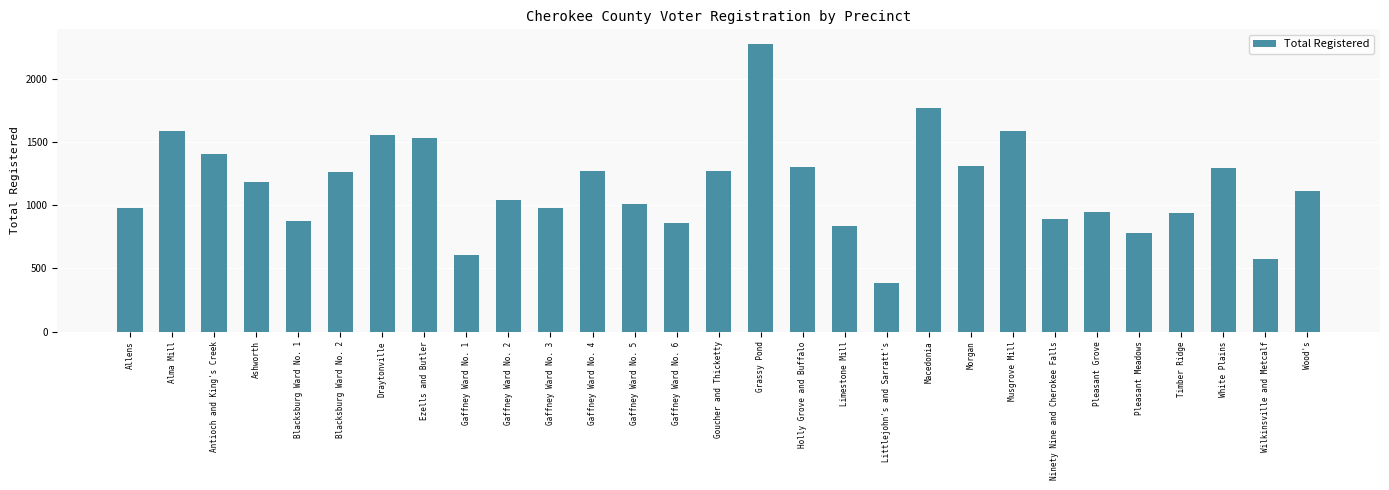

Which label corresponds to the largest value in the chart?

Grassy Pond